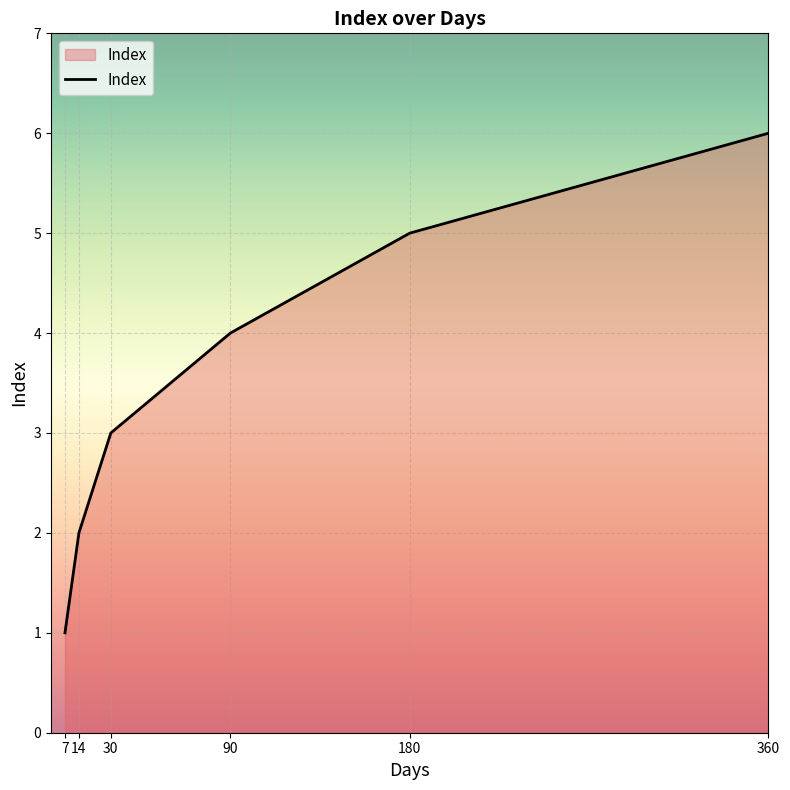

List the labels in order of value, largest first.

360, 180, 90, 30, 14, 7